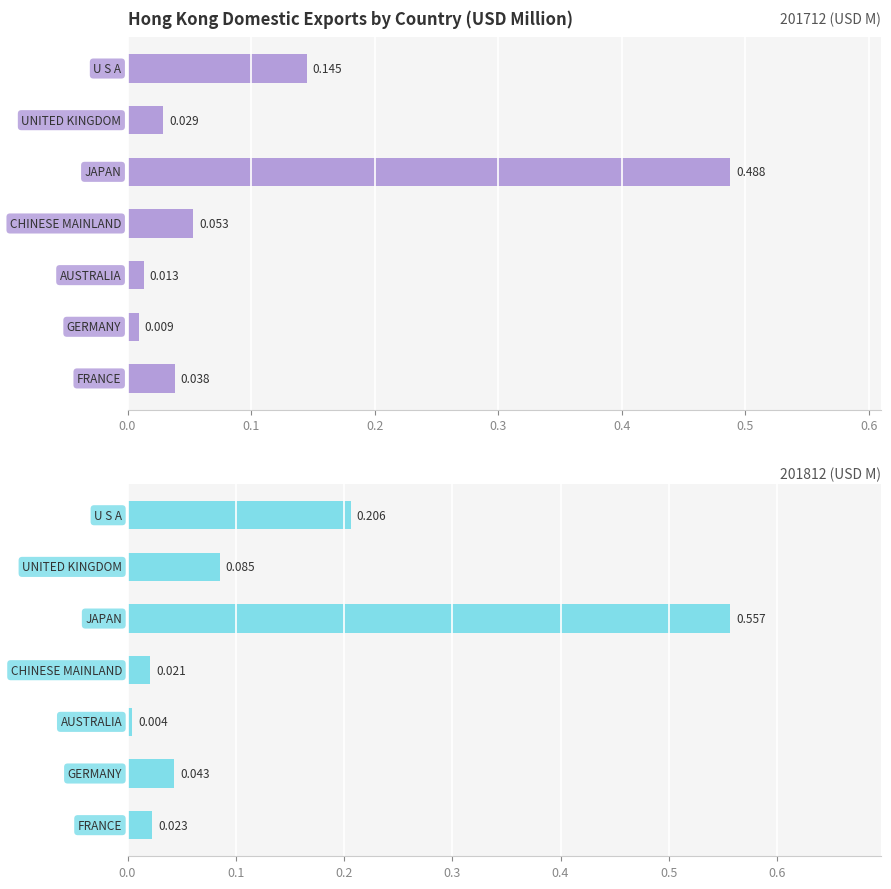

Rank the series by their average value, from highest to lowest.

201812 (USD M), 201712 (USD M)